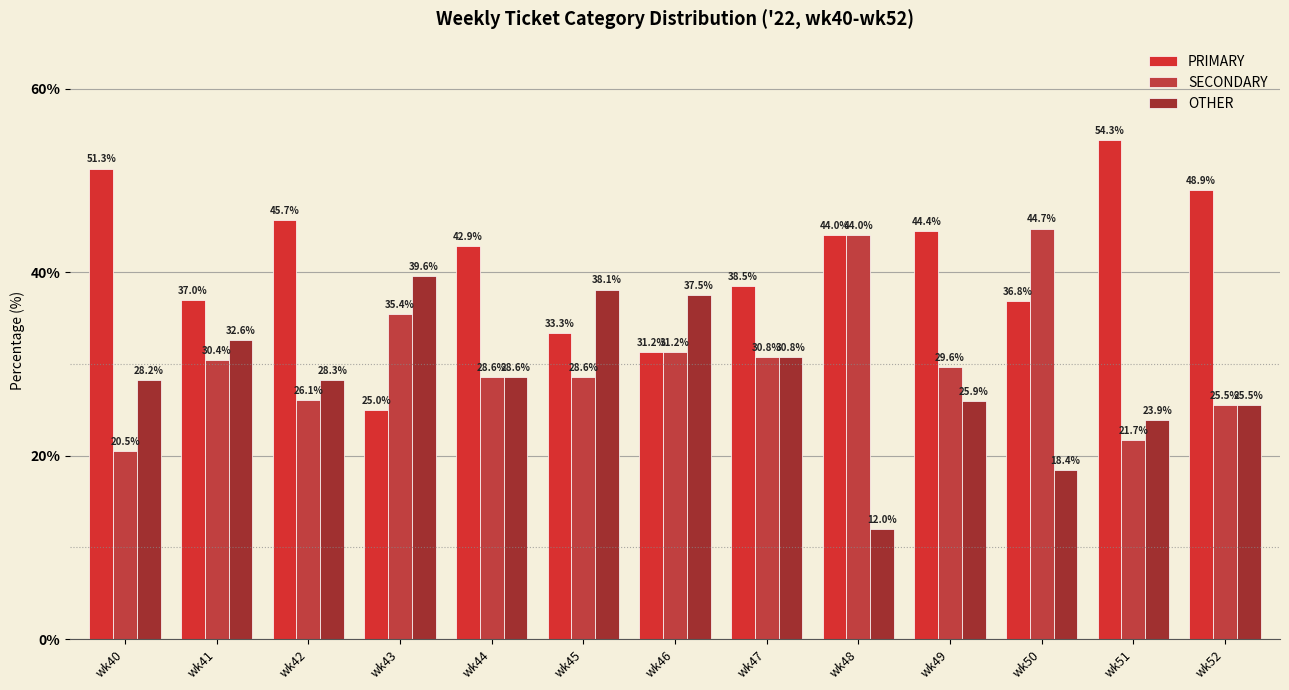

What is the minimum value for OTHER?

12.0